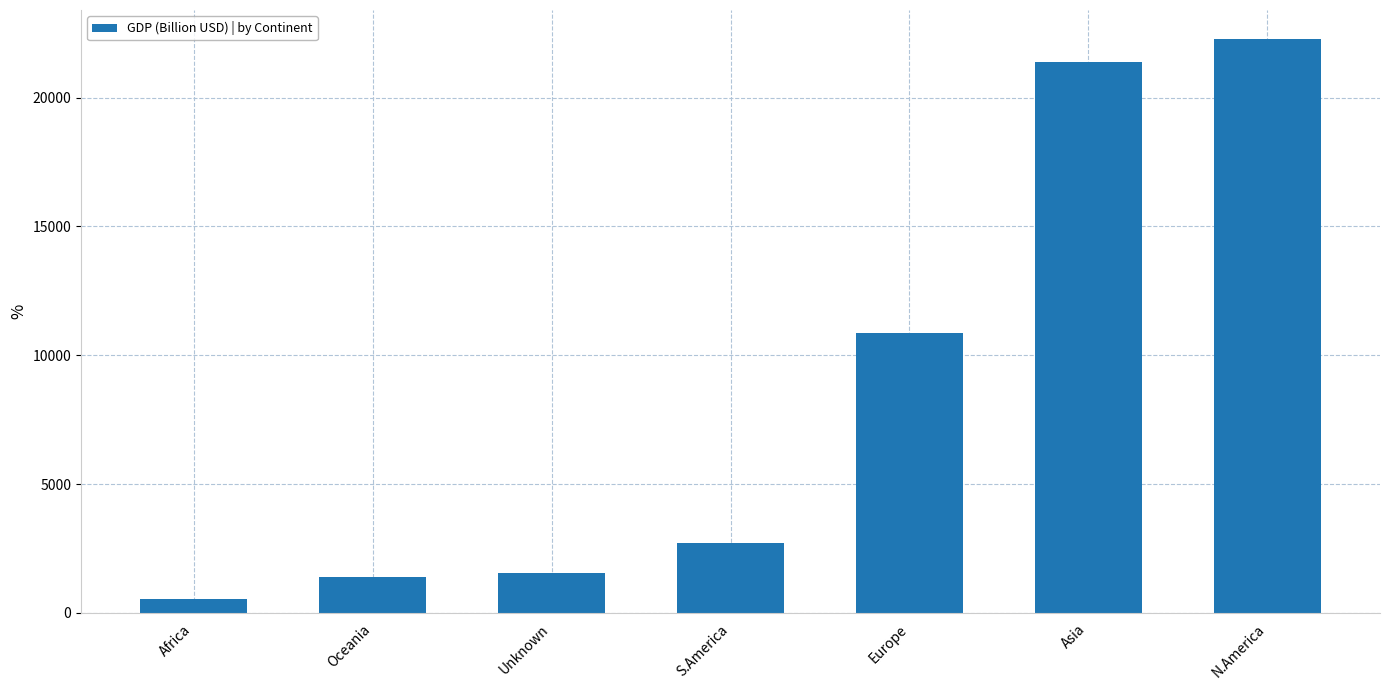

Are the bars grouped side by side (vs. stacked)?

No